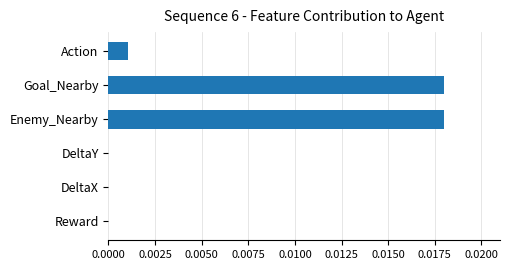

The chart shows a value of 0.0 at Goal_Nearby. True or false?

True